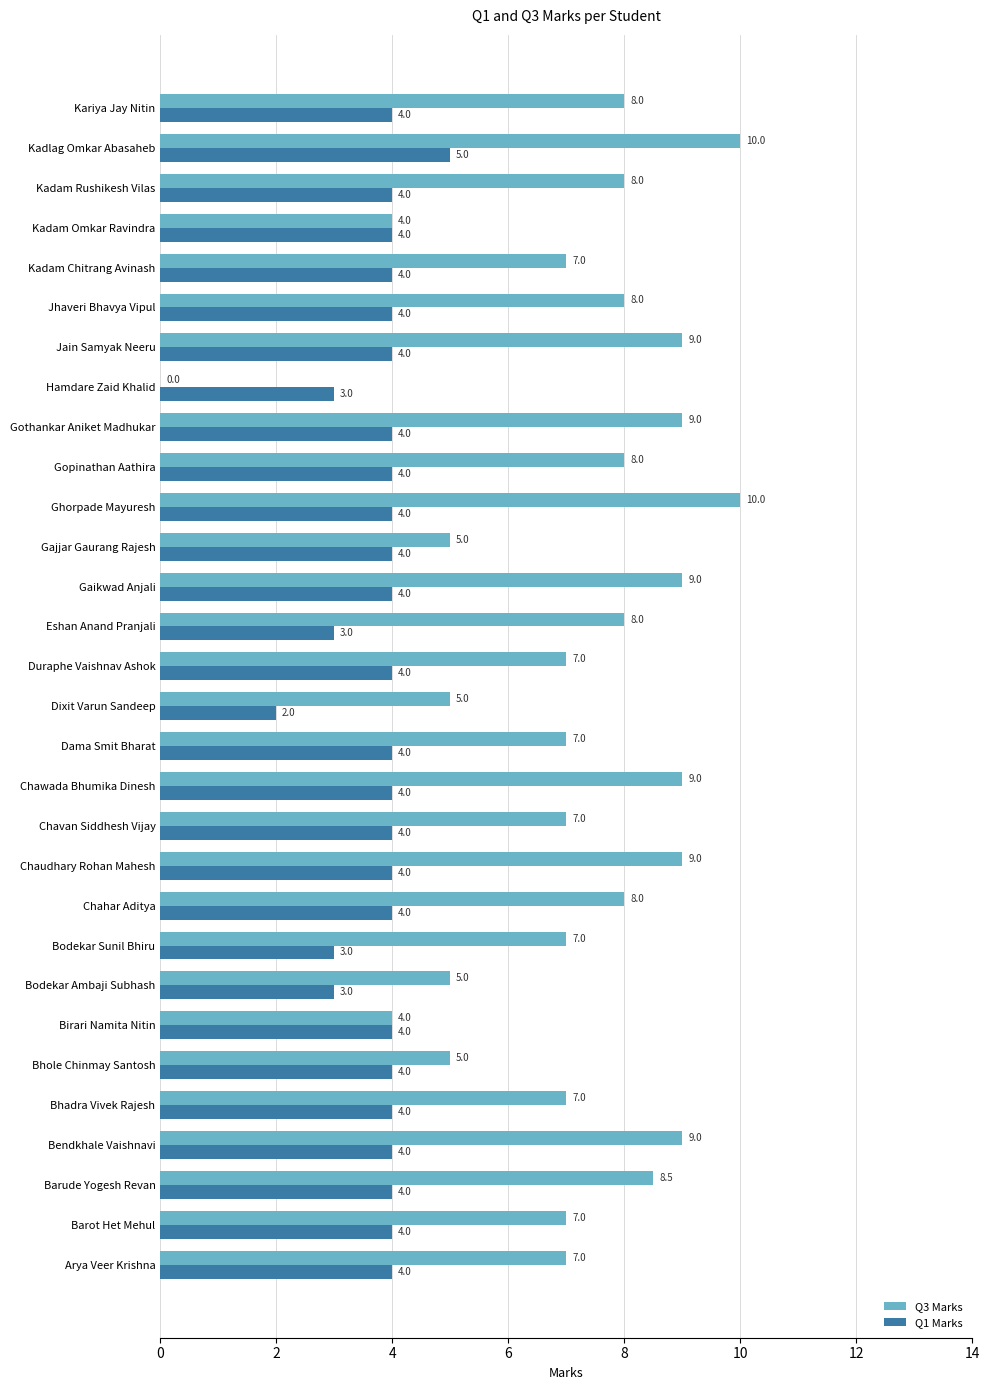

What is the maximum value for Q3 Marks?

10.0